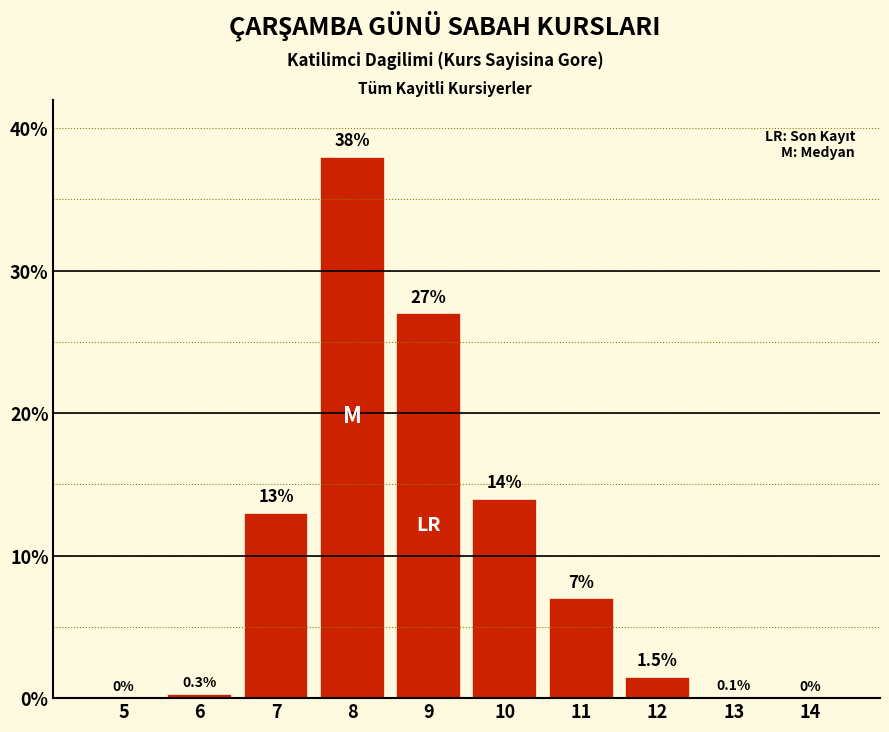

Reading left to right, what are all the values shown in this chart?

5=0.0	6=0.3	7=13.0	8=38.0	9=27.0	10=14.0	11=7.0	12=1.5	13=0.1	14=0.0